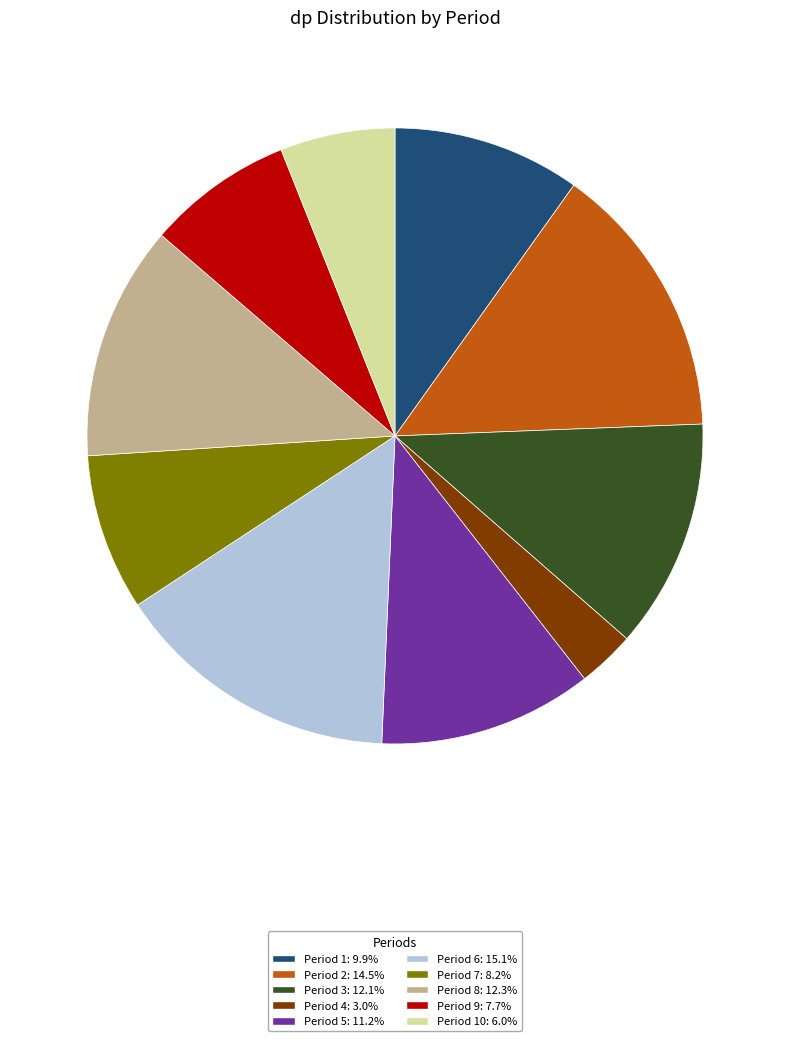

Does any single category account for the majority?

No